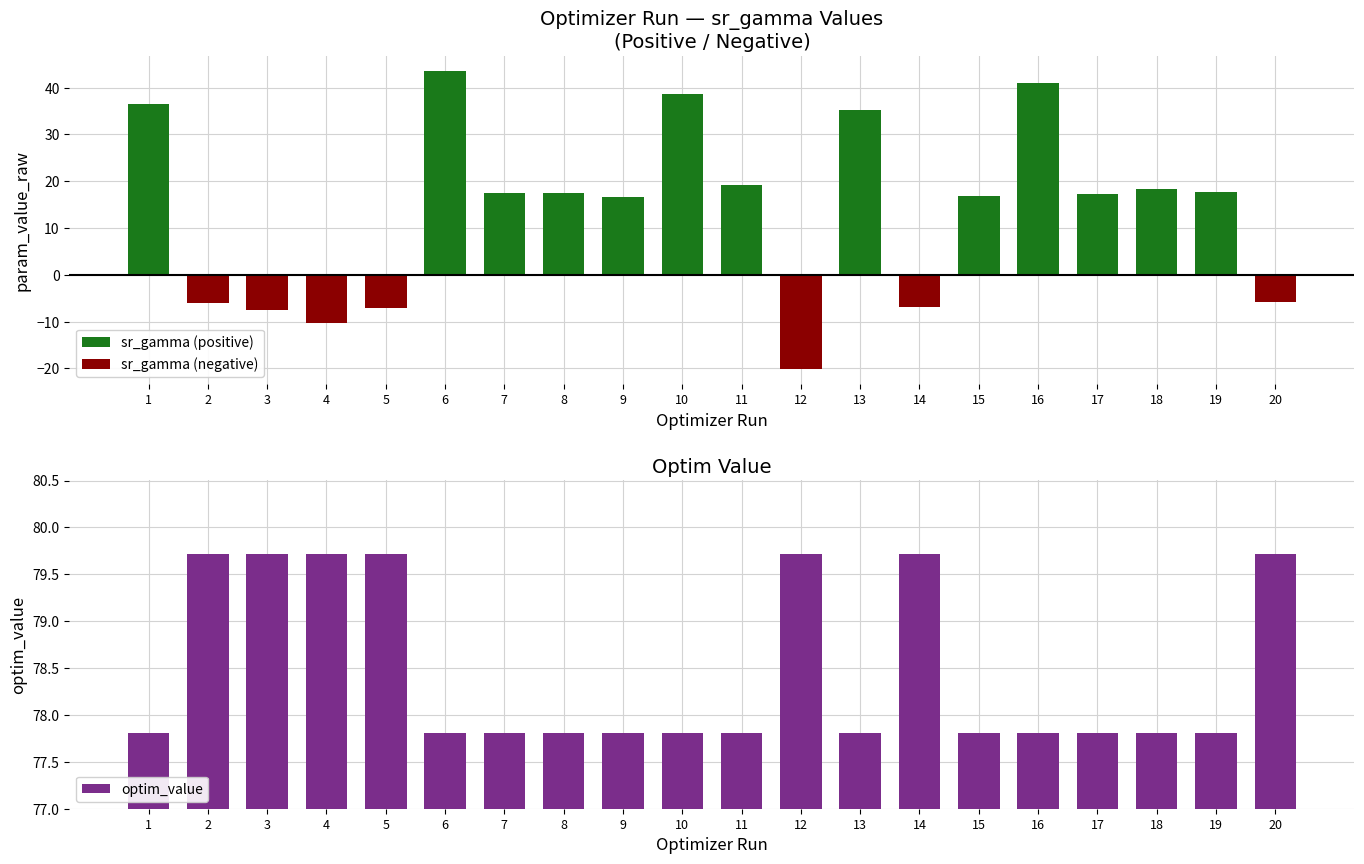

Which series changed the most between 1 and 6?

sr_gamma (positive)